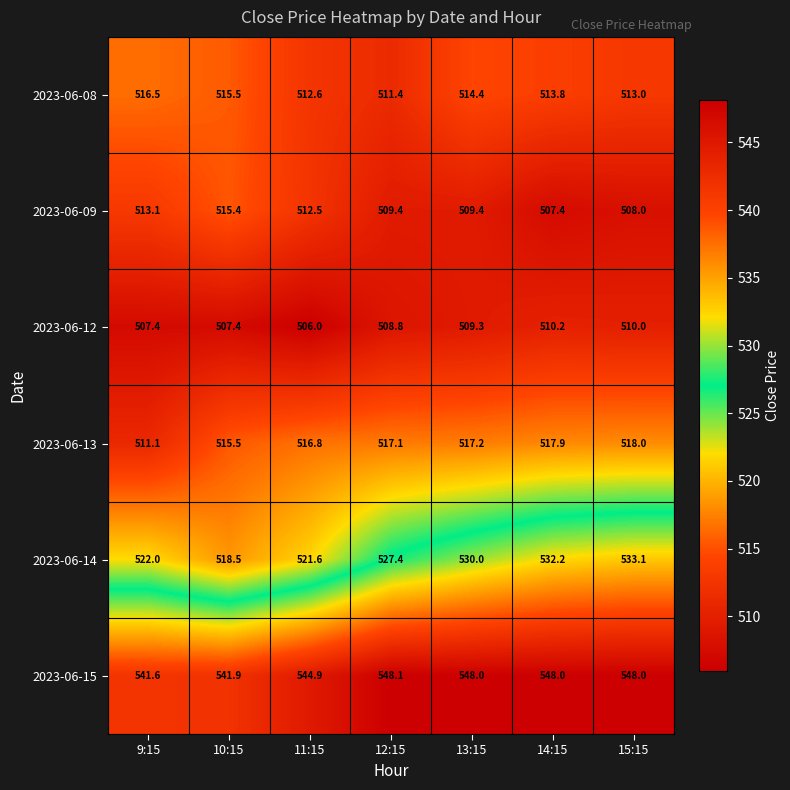

What value does the 2023-06-09 series have at 14:15?

507.4